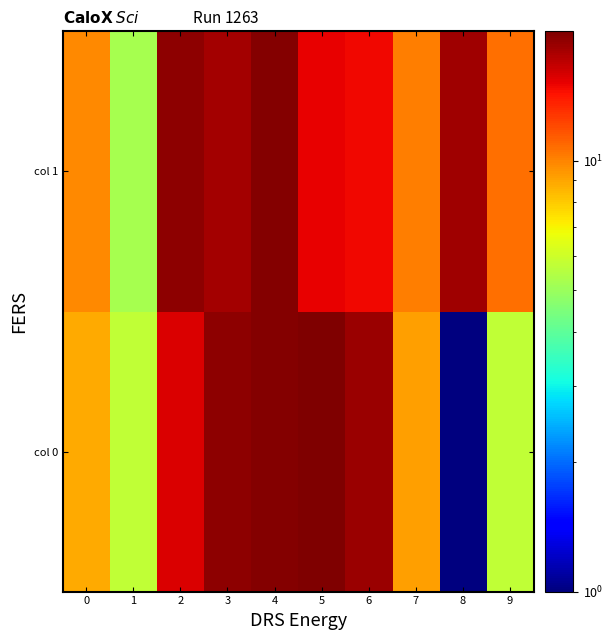

Reading left to right, extract all data points from this chart.

col 0: 0=8.8	1=5.8	2=15.8	3=19.2	4=19.6	5=20.0	6=18.5	7=9.2	8=1.0	9=5.8
col 1: 0=9.8	1=5.2	2=19.1	3=18.1	4=19.7	5=15.1	6=14.8	7=10.1	8=18.4	9=10.7